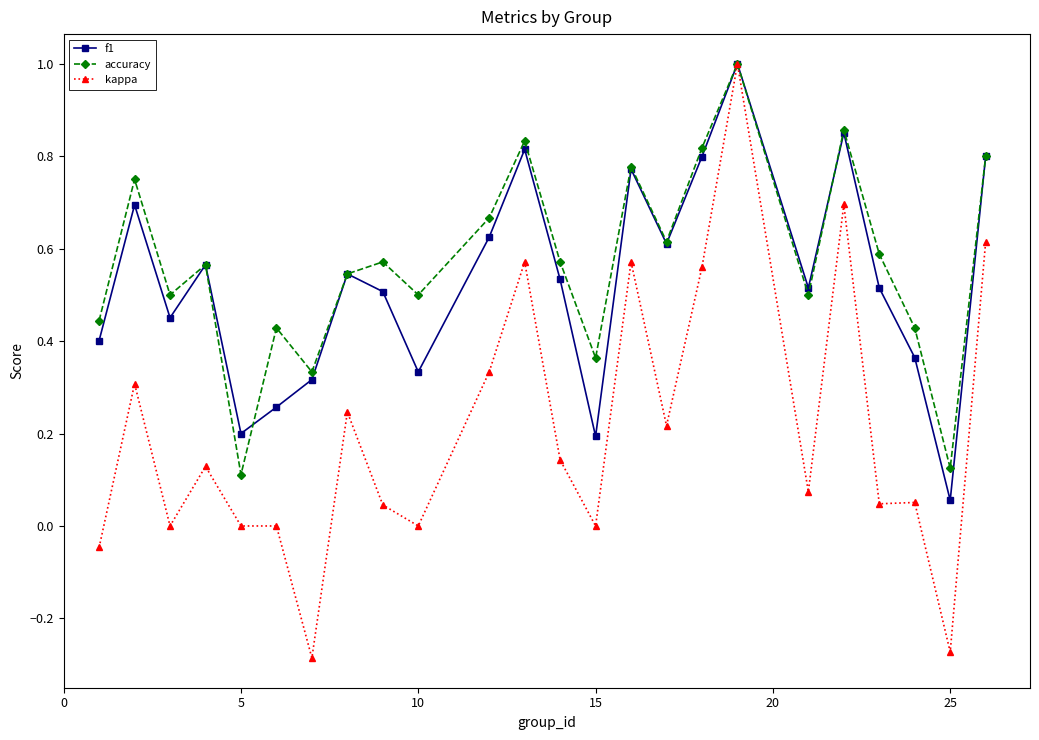

True or false: accuracy has more than 0 interior local peaks.

True